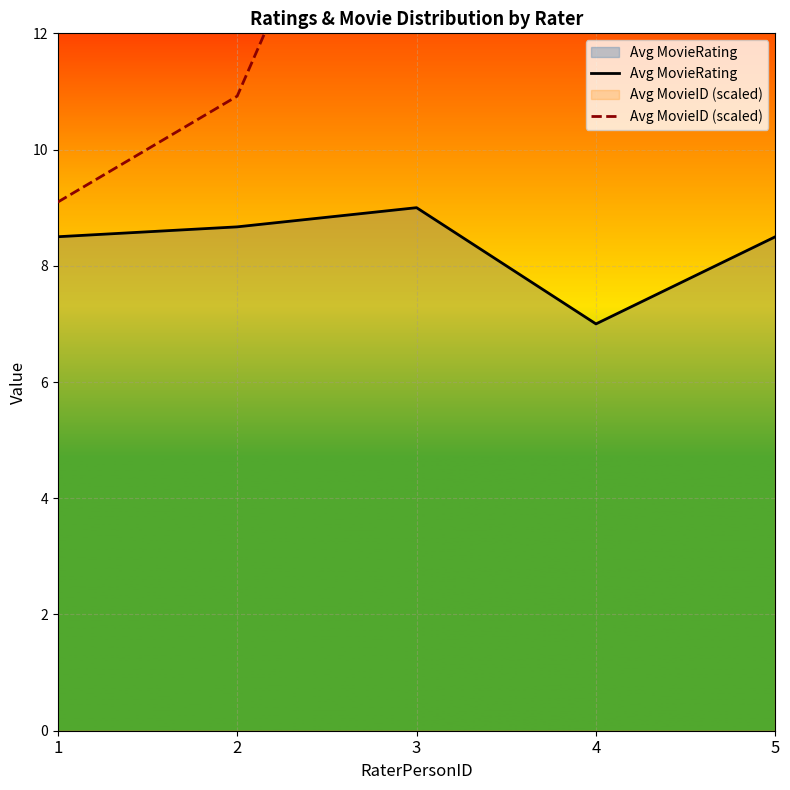

Reading left to right, list all the values displayed in this chart.

Avg MovieRating: 1=8.5	2=8.7	3=9.0	4=7.0	5=8.5
Avg MovieID (scaled): 1=9.1	2=10.9	3=18.0	4=12.4	5=12.4